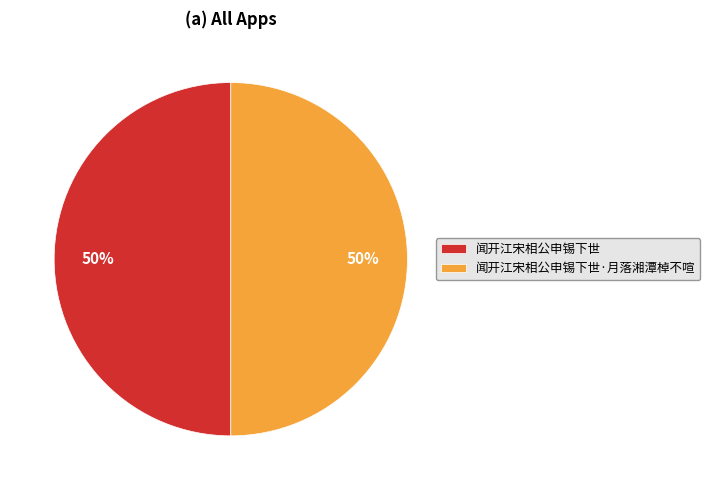

How many slices are in this pie chart?

2